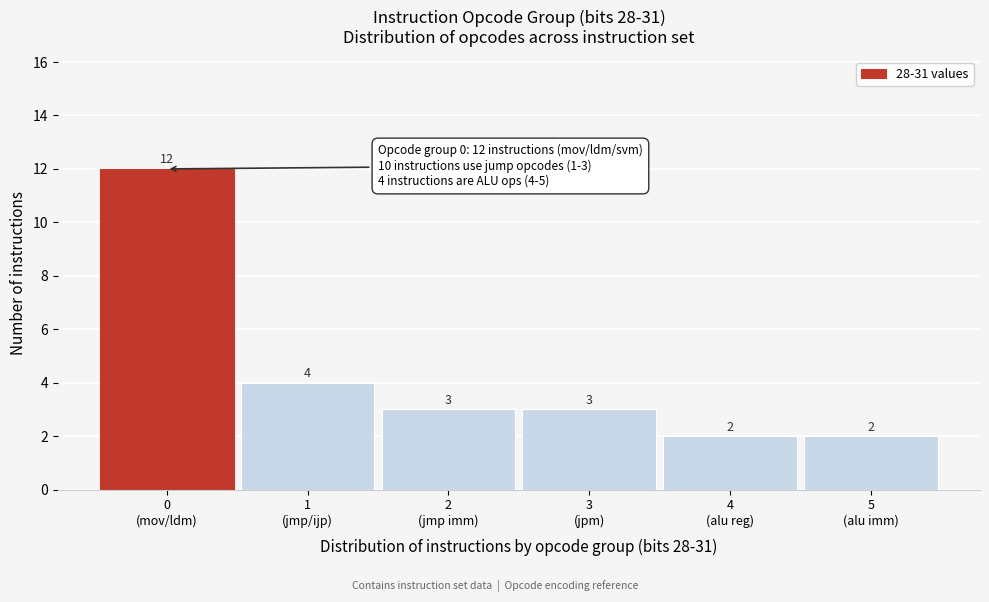

Reading left to right, transcribe all the data shown in this chart.

12	4	3	3	2	2